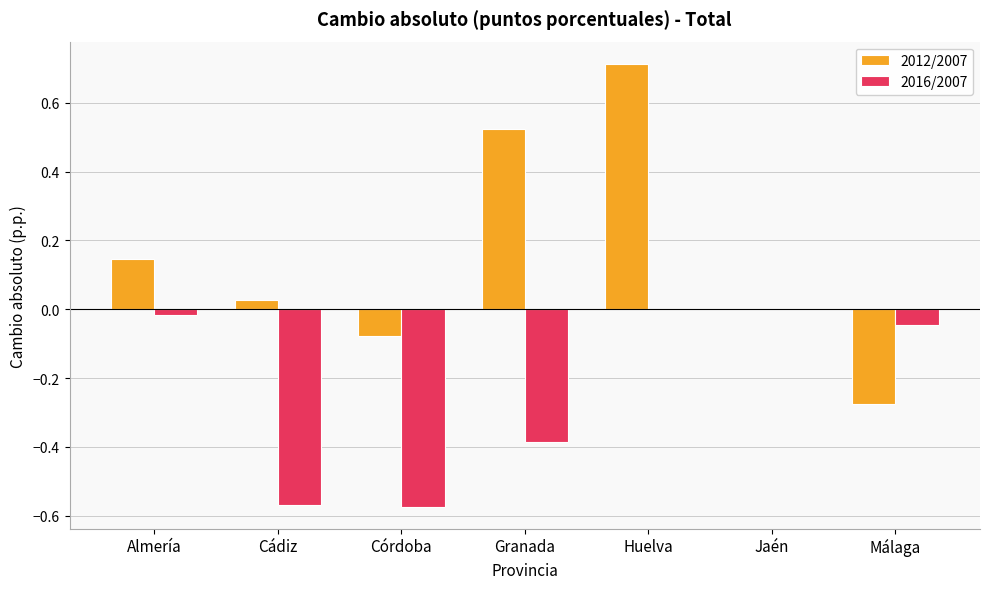

What is the average value of the 2016/2007 series?

-0.2